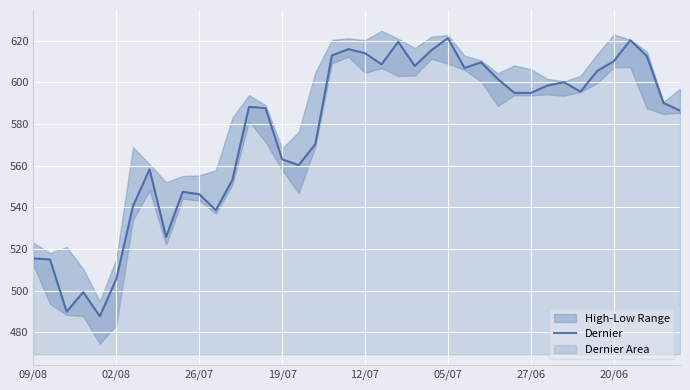

How many lines are shown in the chart?

1